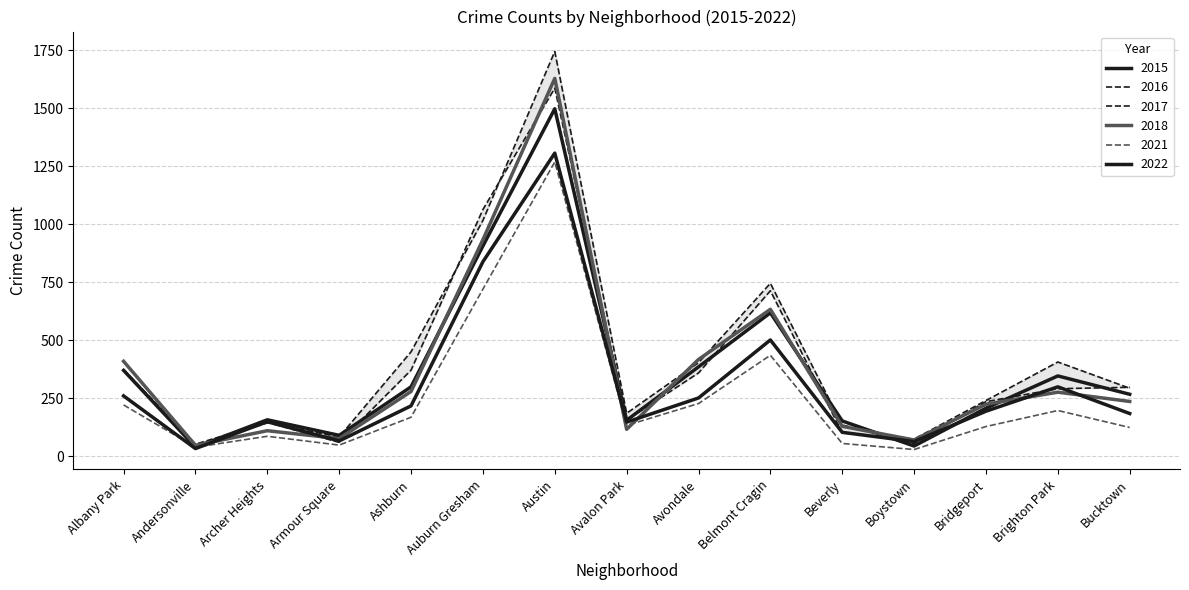

True or false: 2021 and 2017 cross at least once.

False